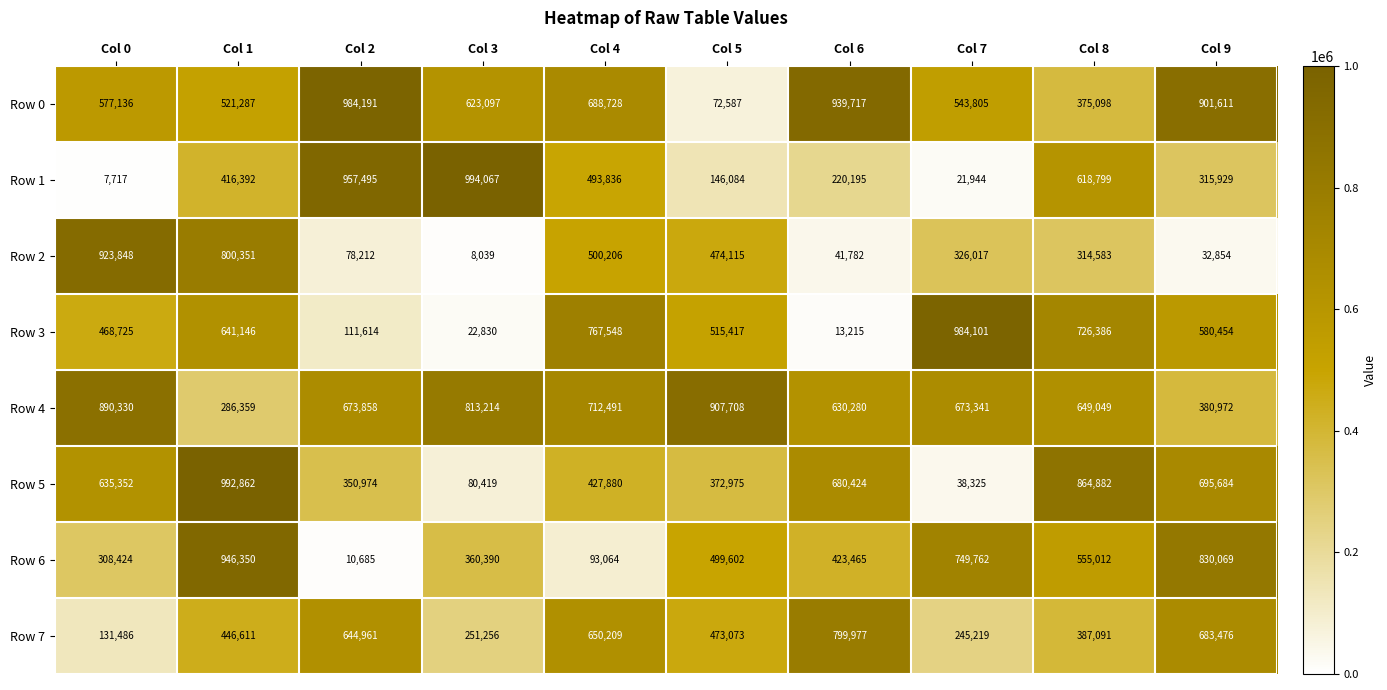

Which series has the largest total across all categories?

Row 4